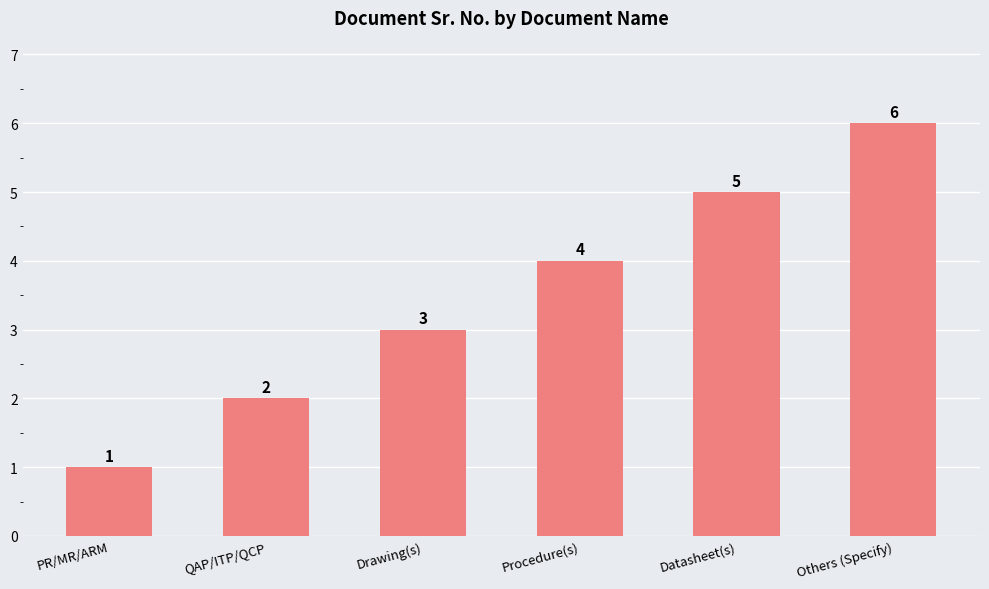

Count the number of data series in this chart.

1